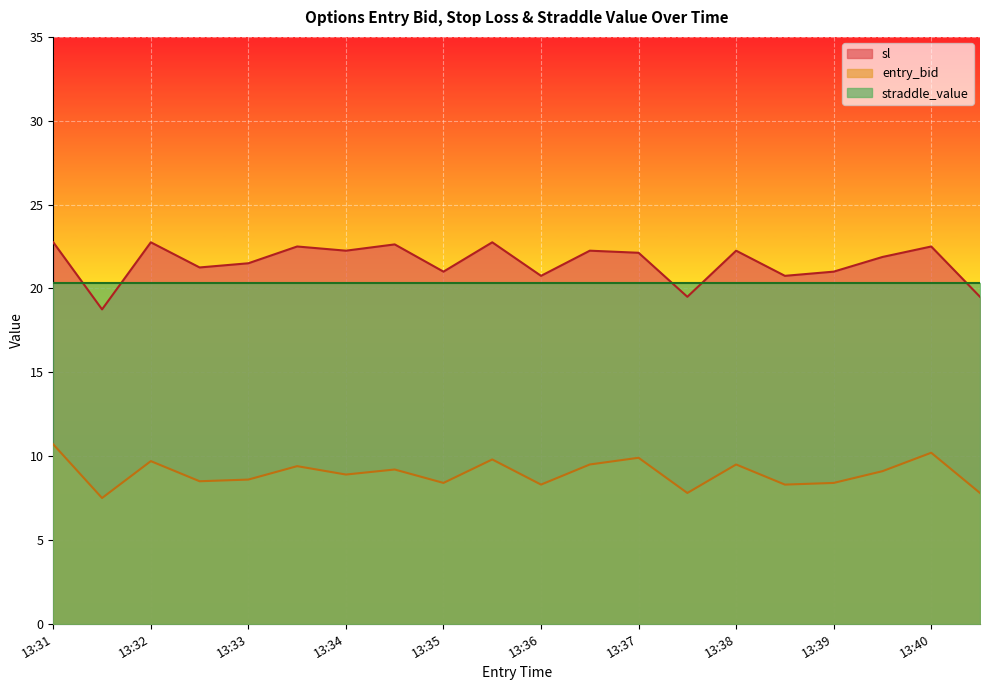

Is it true that sl equals 20.8 at 13:36?

True